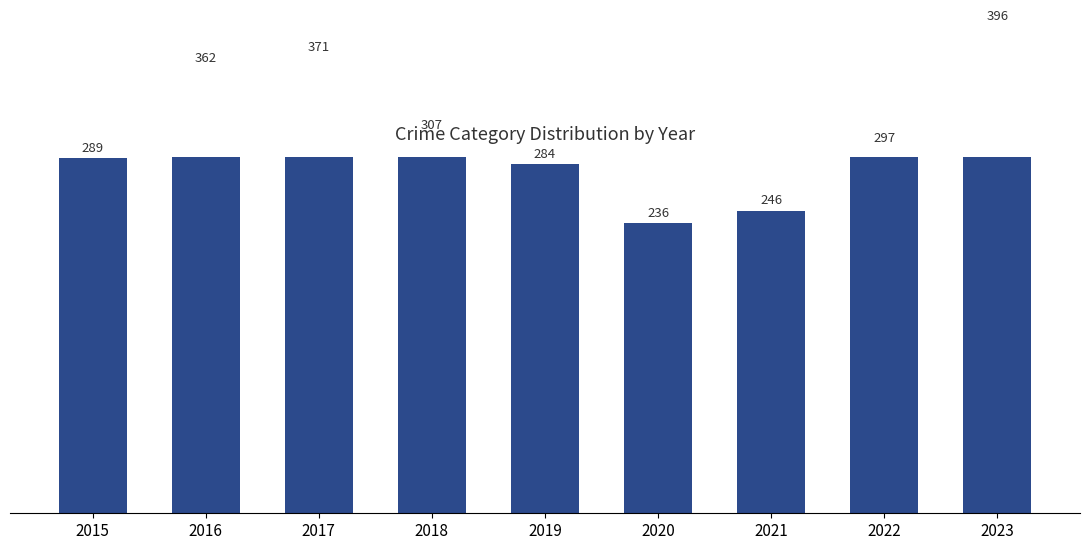

Count the number of values greater than 297.

4